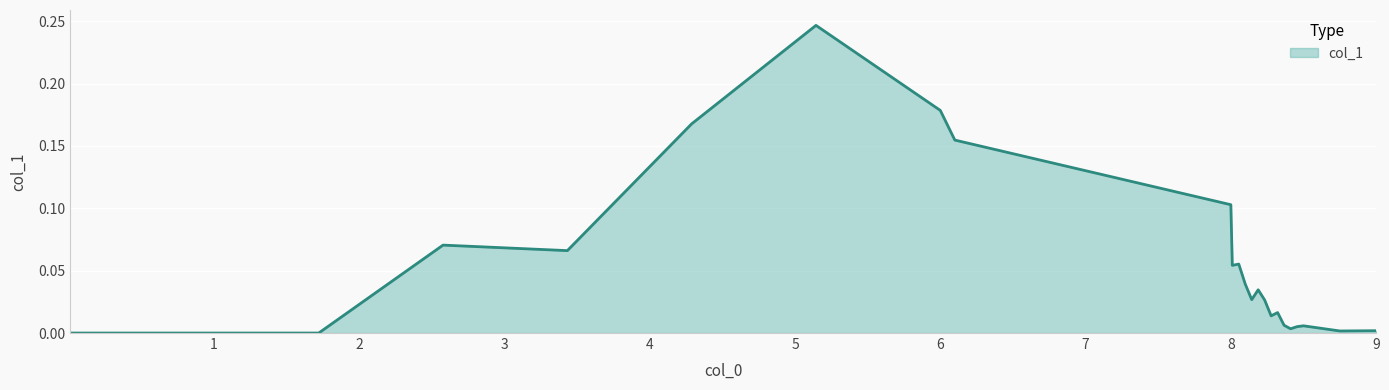

Does the chart have visible grid lines?

Yes